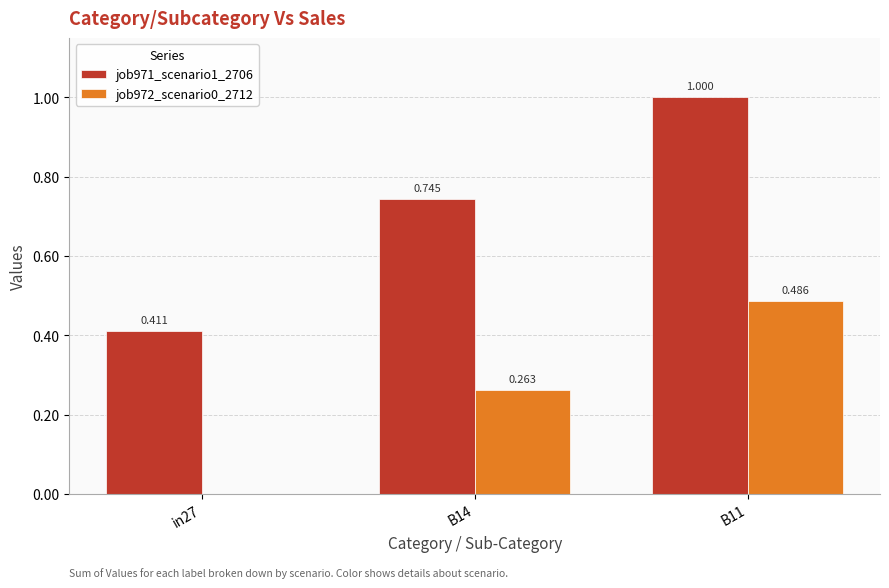

The job971_scenario1_2706 series shows 0.6 at in27. True or false?

False